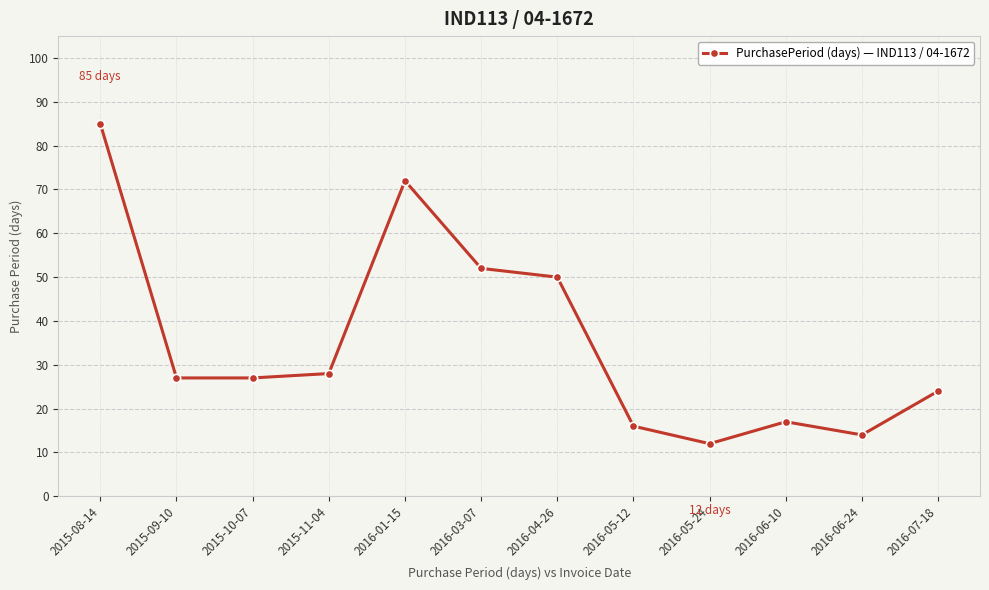

True or false: there are more than 1 points higher than both neighbors.

True